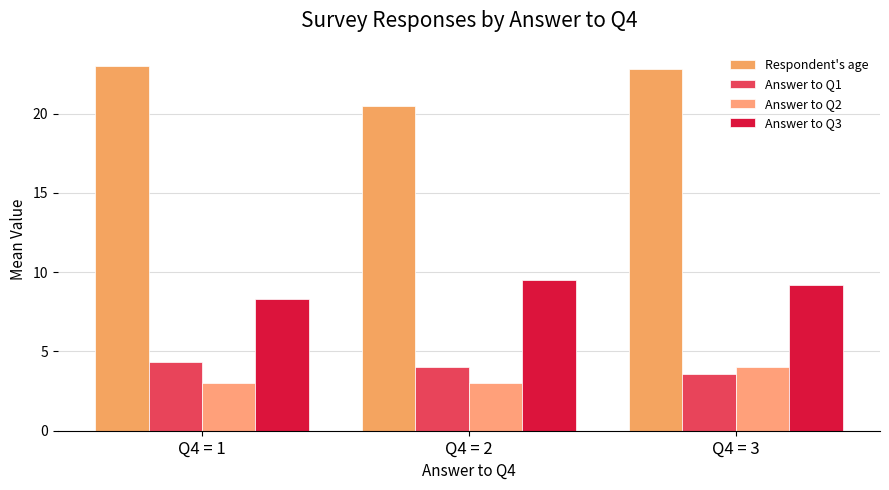

Where is Answer to Q2 nearest to the value 3?

Q4 = 1